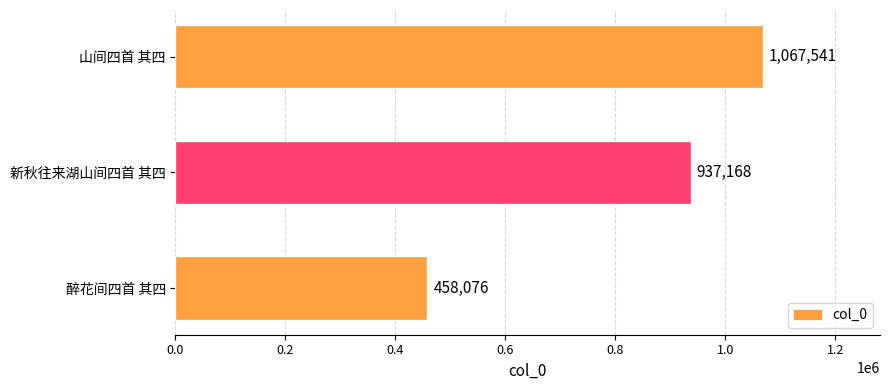

At which label is the value closest to 762808?

新秋往来湖山间四首 其四